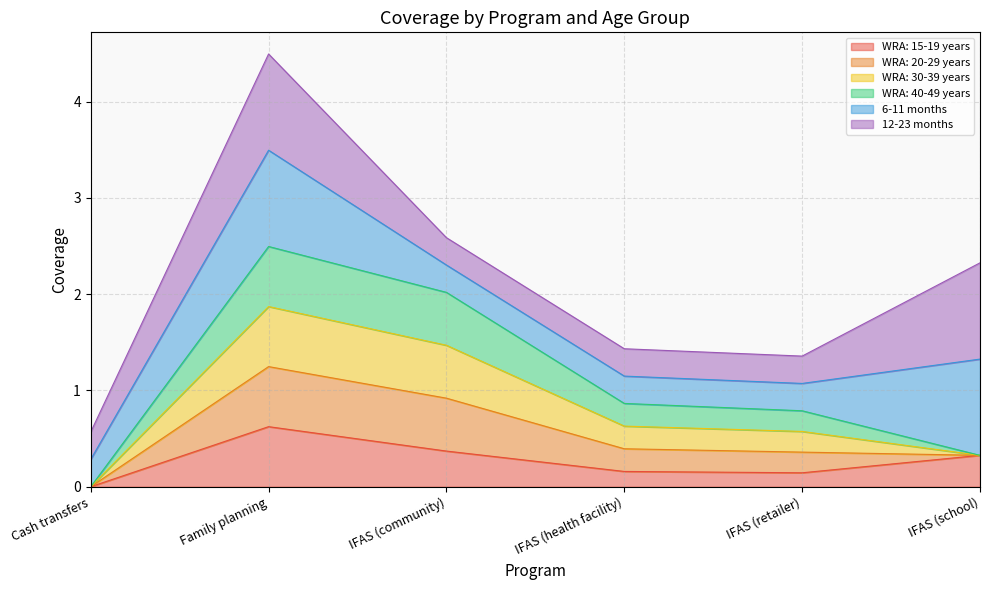

What is the label of the 1st point from the right?

IFAS (school)